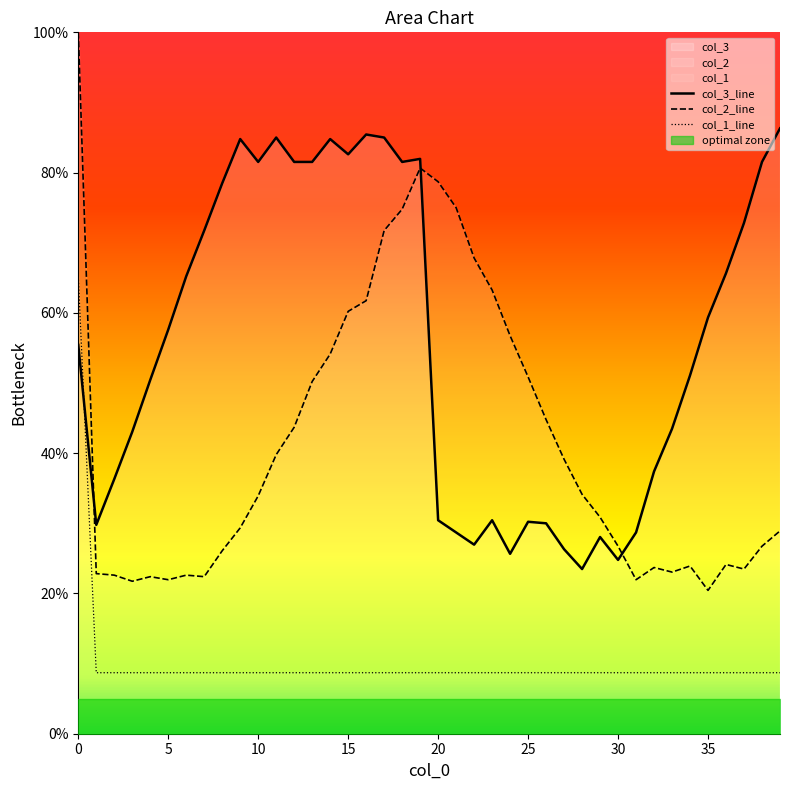

What is the lowest value of the col_2_line series?

20.4